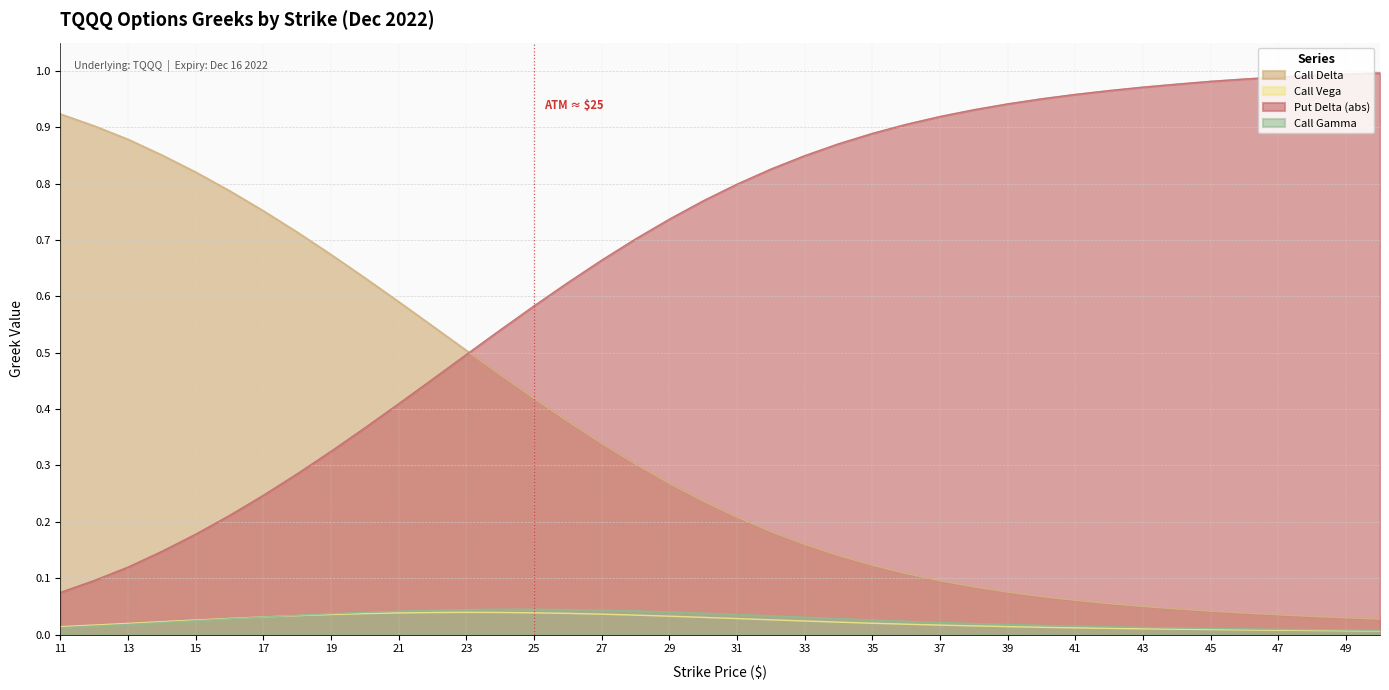

True or false: Call Delta has more than 1 points higher than both neighbors.

False